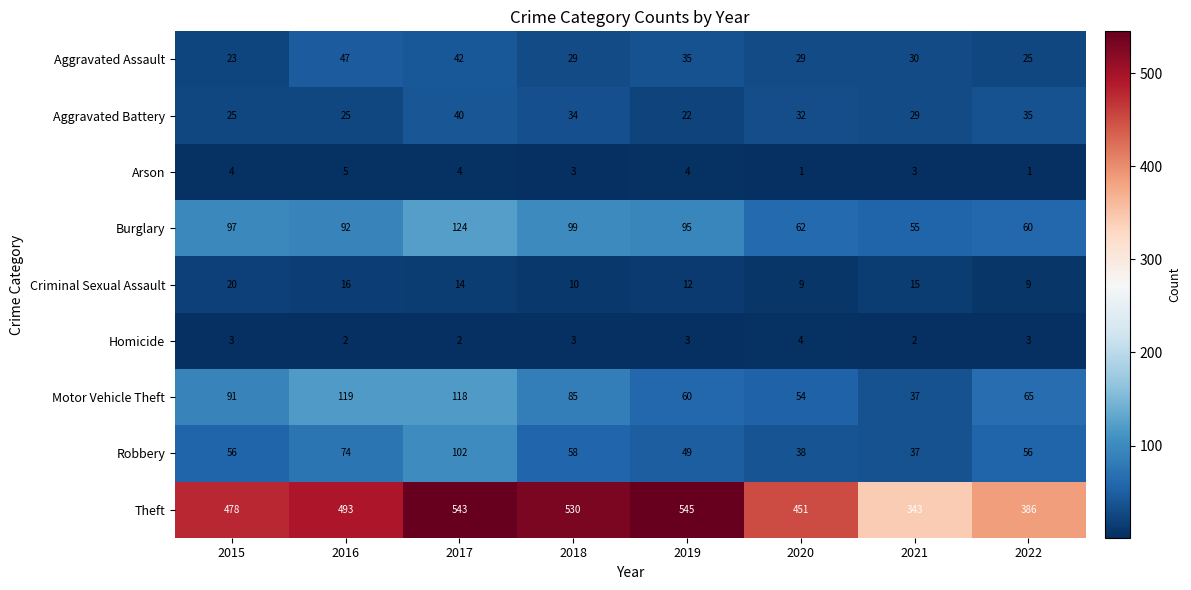

Is it true that Burglary equals 99 at 2018?

True